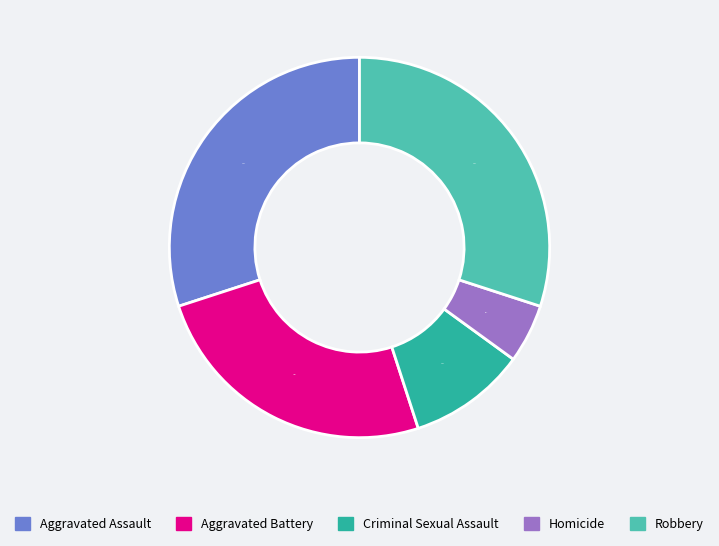

To the nearest percent, what percentage of the pie is Aggravated Battery?

25%